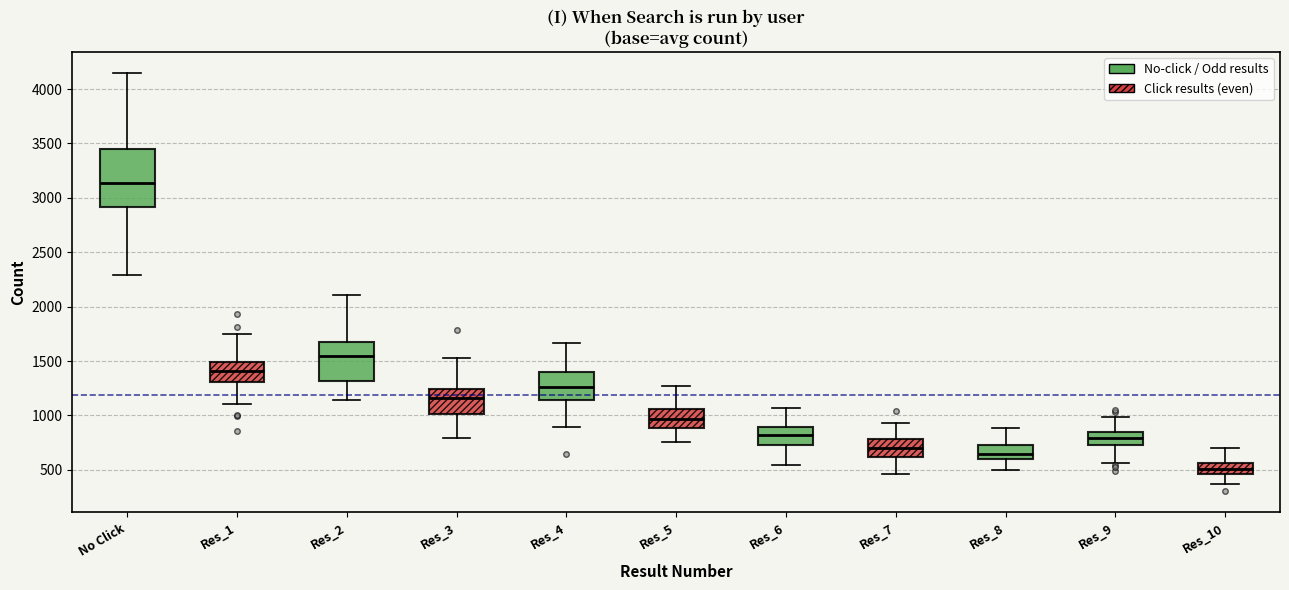

Reading left to right, transcribe this box plot: for each box, give where its median line is, the range the box spans, and where its two whiskers end, as read against the y-axis. The values are not printed on the chart, so give them approximately, as read against the axis.

No Click: median 3150, box 2900 to 3450, whiskers 2300 to 4150
Res_1: median 1400, box 1300 to 1500, whiskers 1100 to 1750
Res_2: median 1550, box 1300 to 1700, whiskers 1150 to 2100
Res_3: median 1150, box 1000 to 1250, whiskers 800 to 1550
Res_4: median 1250, box 1150 to 1400, whiskers 900 to 1650
Res_5: median 950, box 900 to 1050, whiskers 750 to 1250
Res_6: median 800, box 750 to 900, whiskers 550 to 1050
Res_7: median 700, box 600 to 800, whiskers 450 to 950
Res_8: median 650, box 600 to 700, whiskers 500 to 900
Res_9: median 800, box 750 to 850, whiskers 550 to 1000
Res_10: median 500, box 450 to 550, whiskers 350 to 700